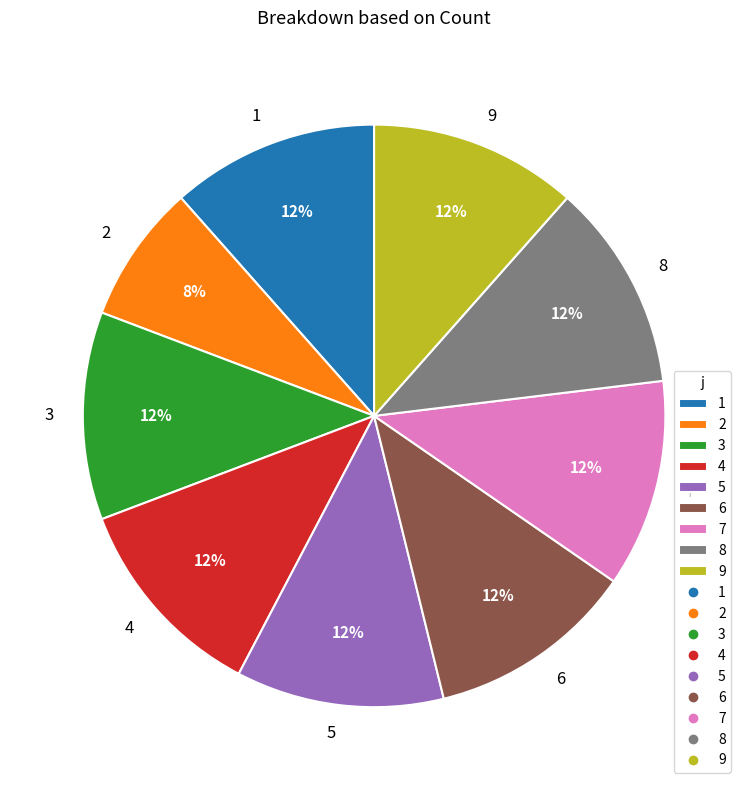

What is the ratio of the value at 1 to the value at 8?

1.0